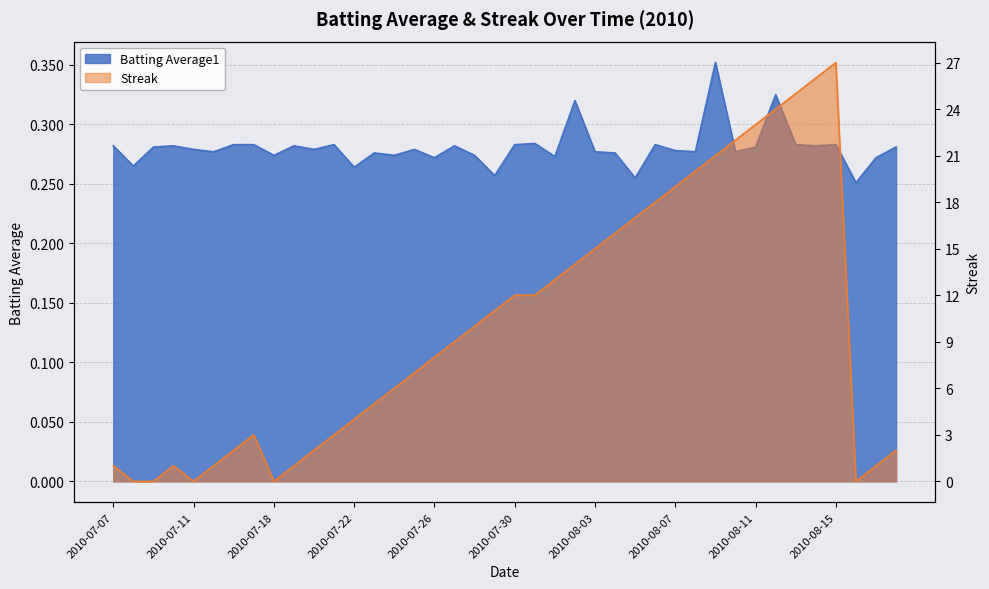

Count the Batting Average1 values in the range 0 to 1.

40